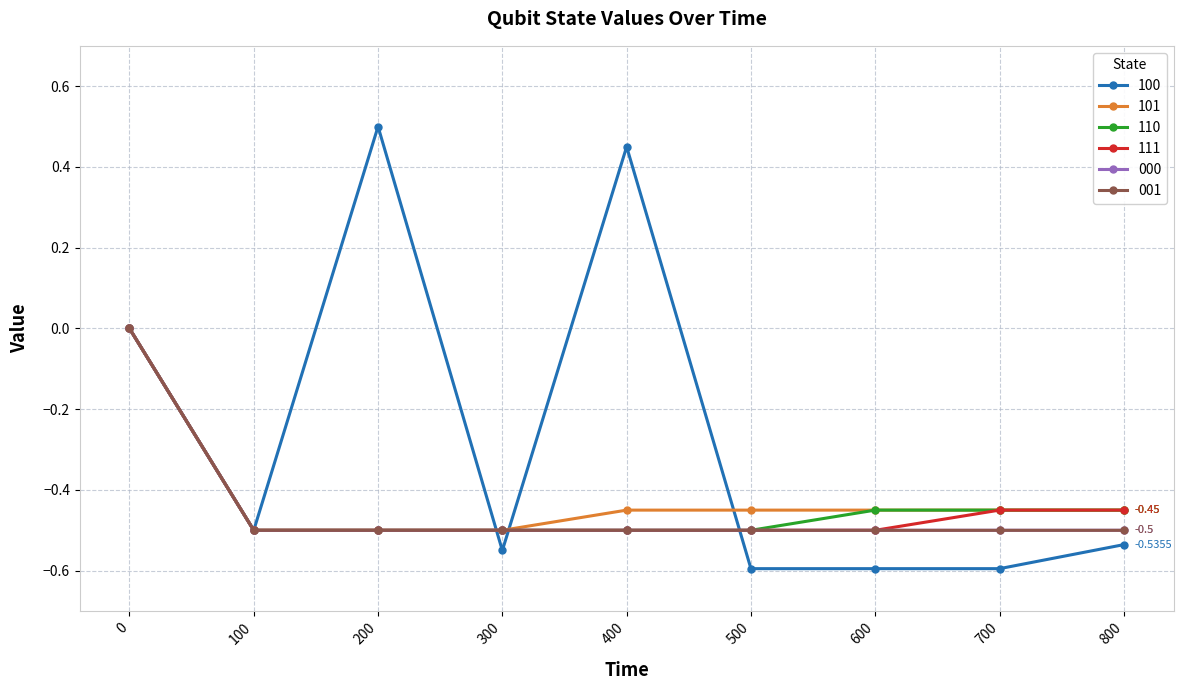

Which has a higher value, 600 or 500?

600